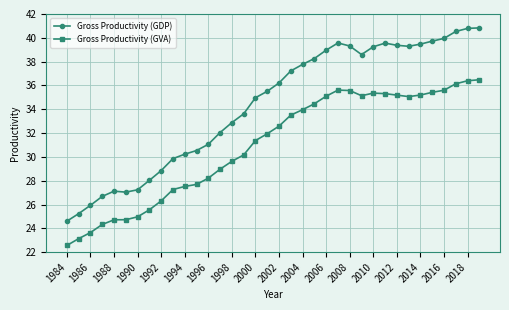

What is the sum of all Gross Productivity (GVA) values?

1114.8